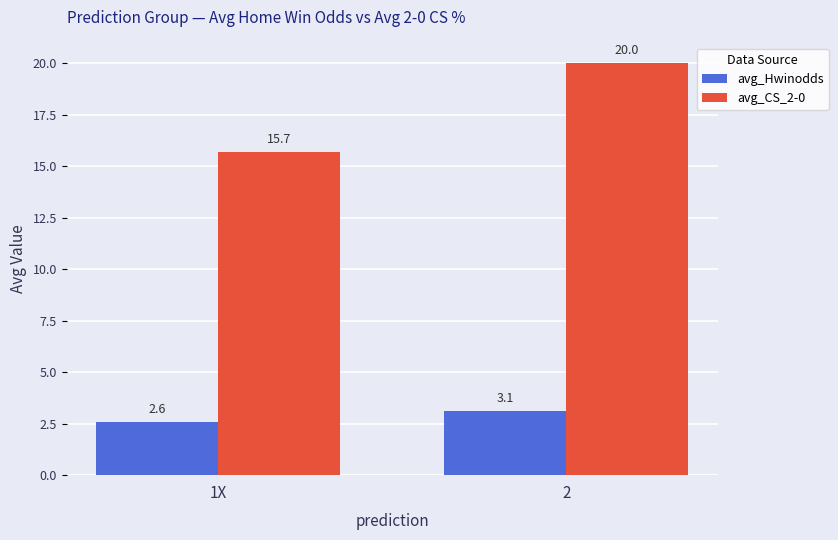

How many data points in avg_Hwinodds are above 3?

1